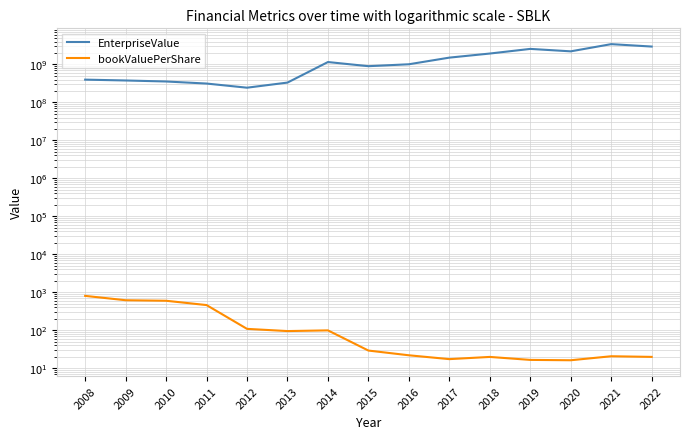

What is the spread (max minus min) of values at 2019?

2572149817.2